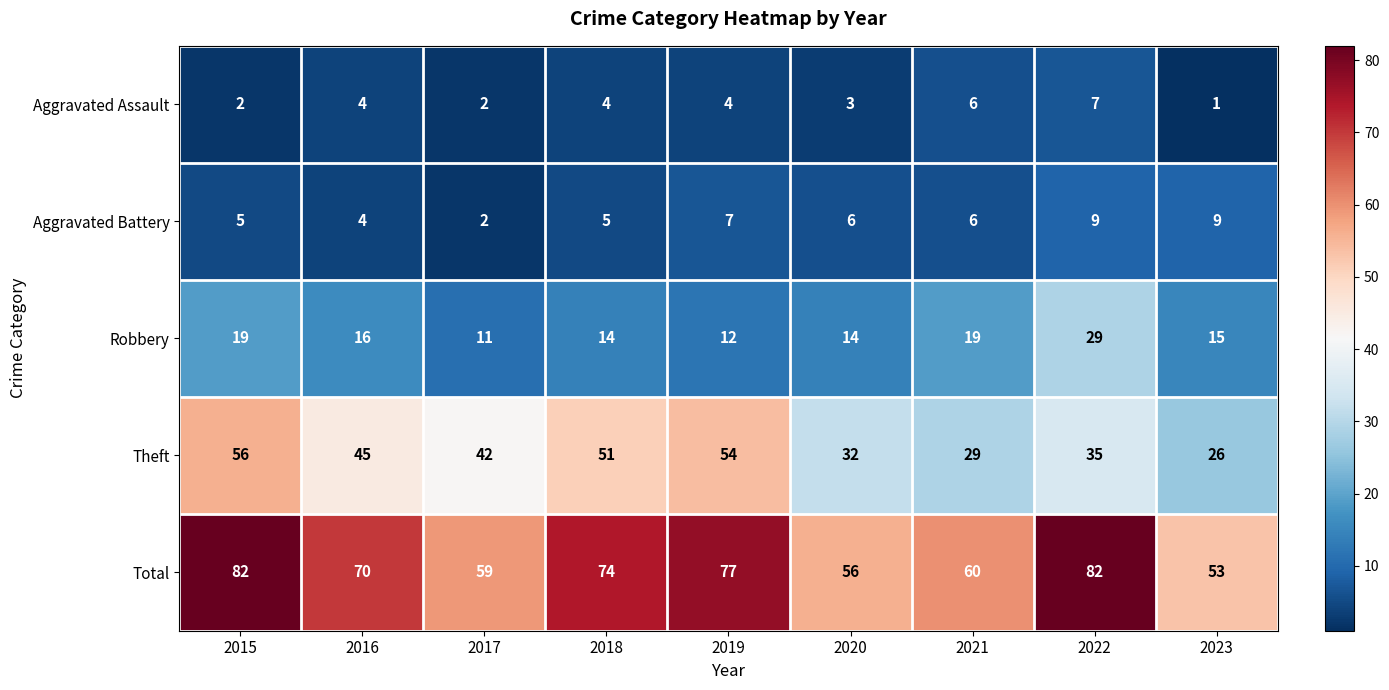

What is the minimum value shown in the chart?

1